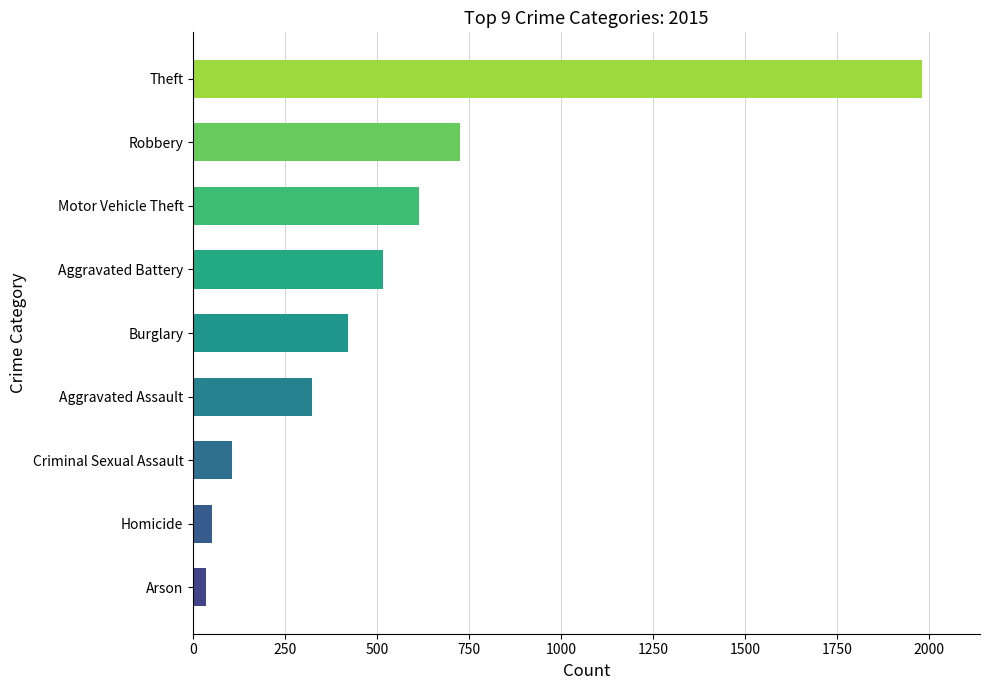

Which label corresponds to the largest value in the chart?

Theft